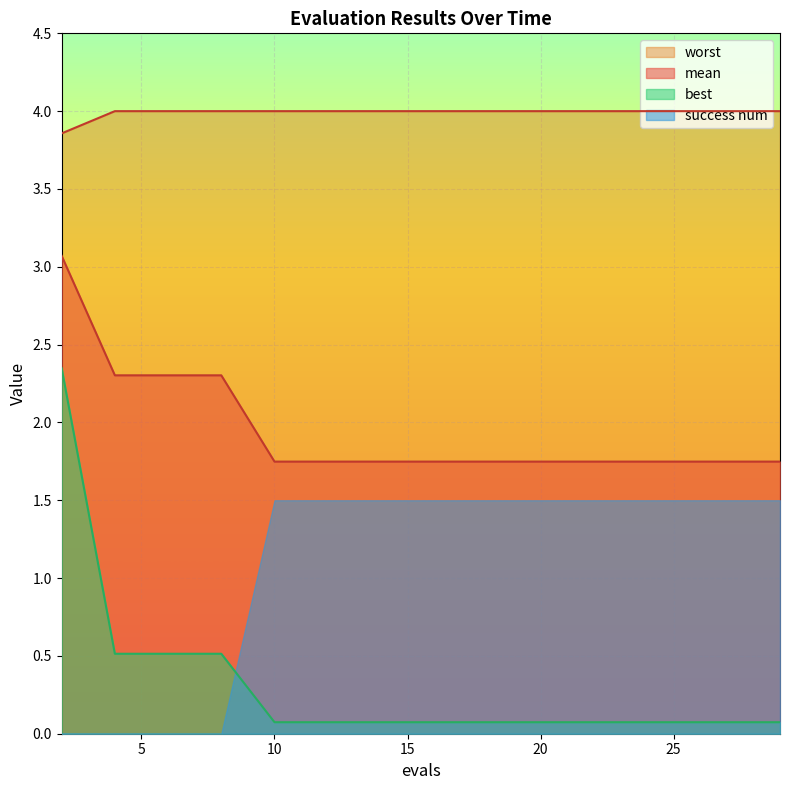

Which series has the largest total across all categories?

worst